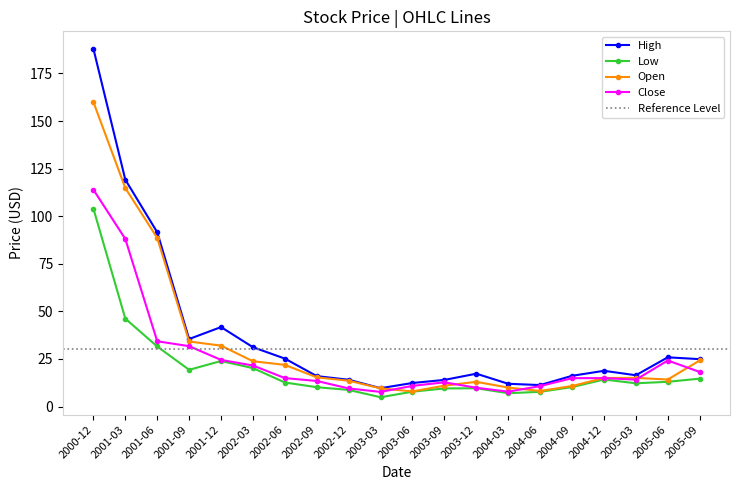

How many lines are shown in the chart?

4